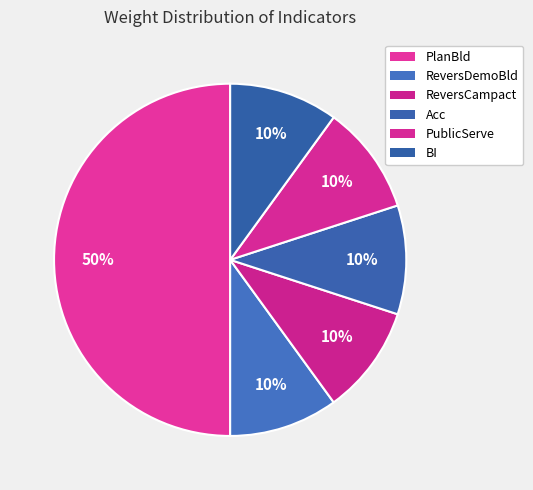

Does any single category account for the majority?

No